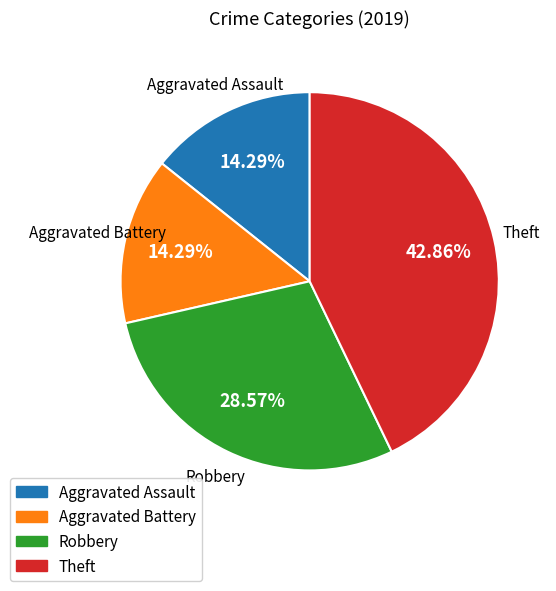

What portion of the pie excludes Theft?

57.1%